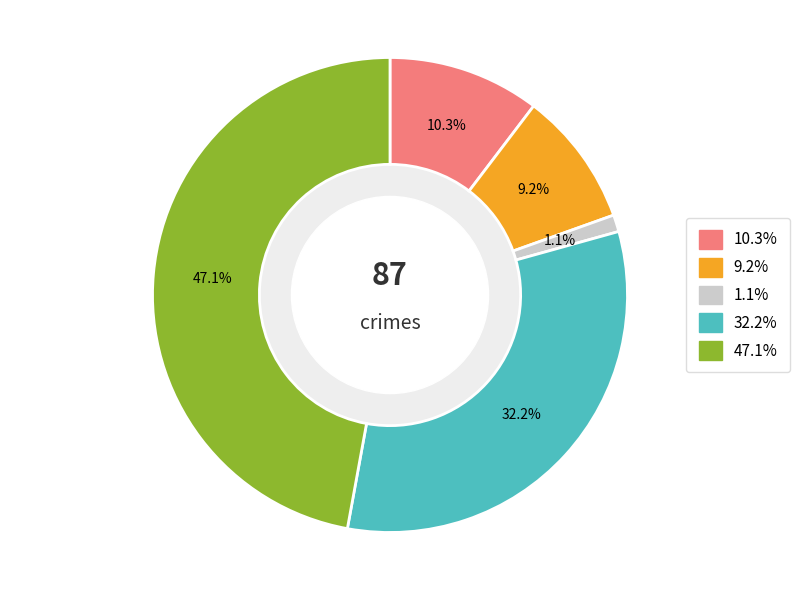

Does any single category account for the majority?

No